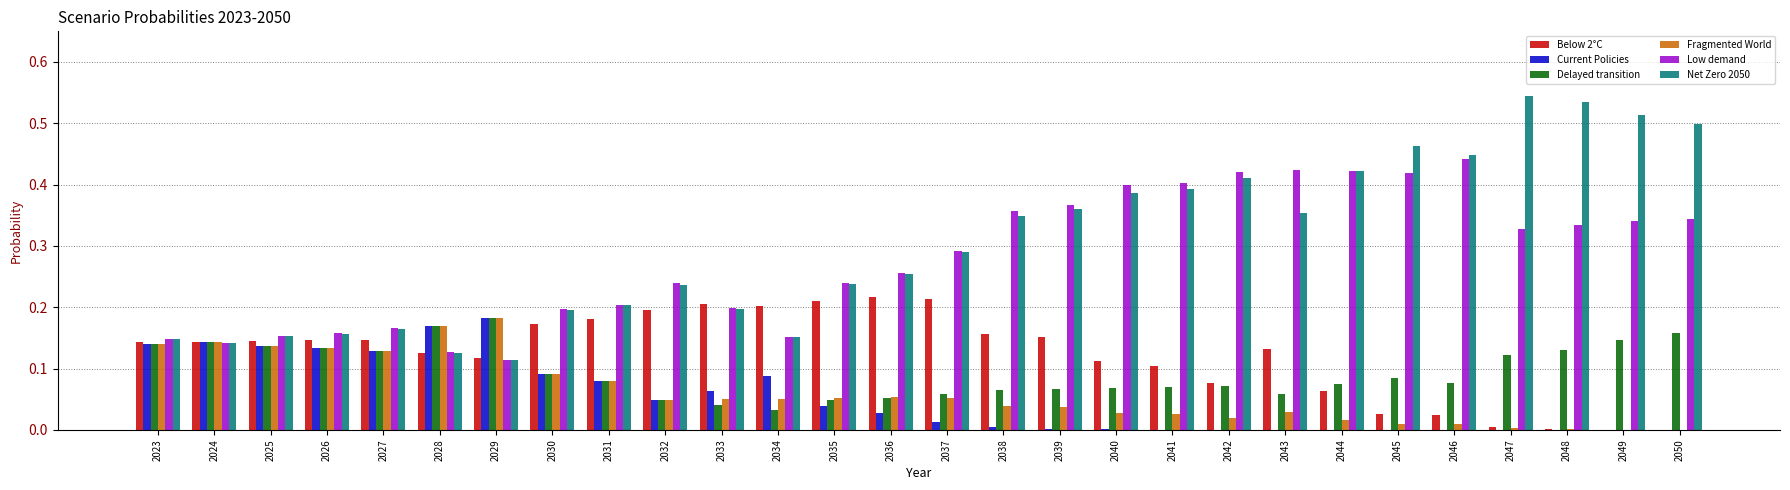

What is the total value across all series at 2032?

0.8